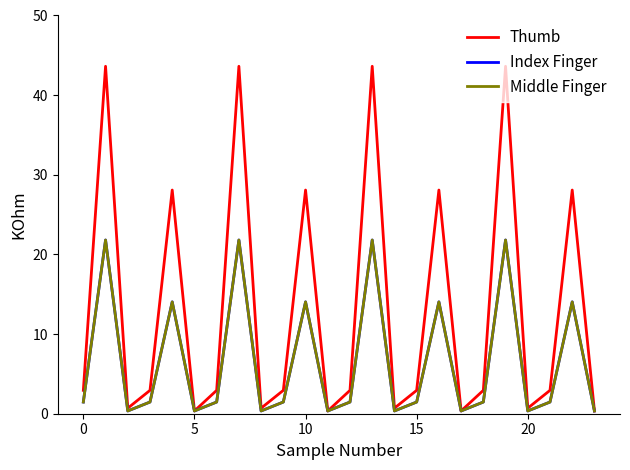

Does the chart have visible grid lines?

No